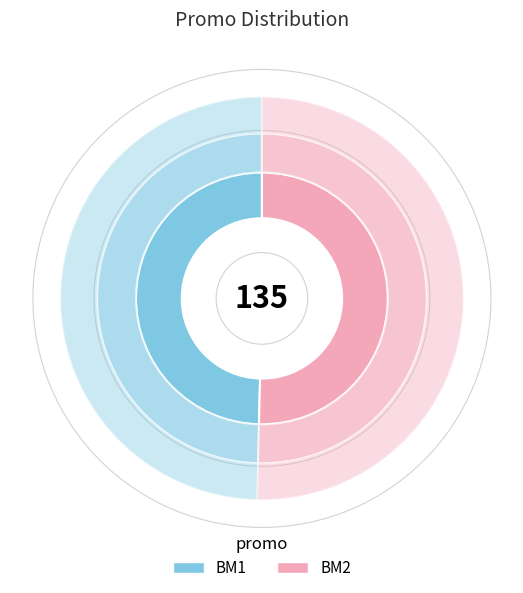

Rank the categories by value from highest to lowest.

BM2, BM1